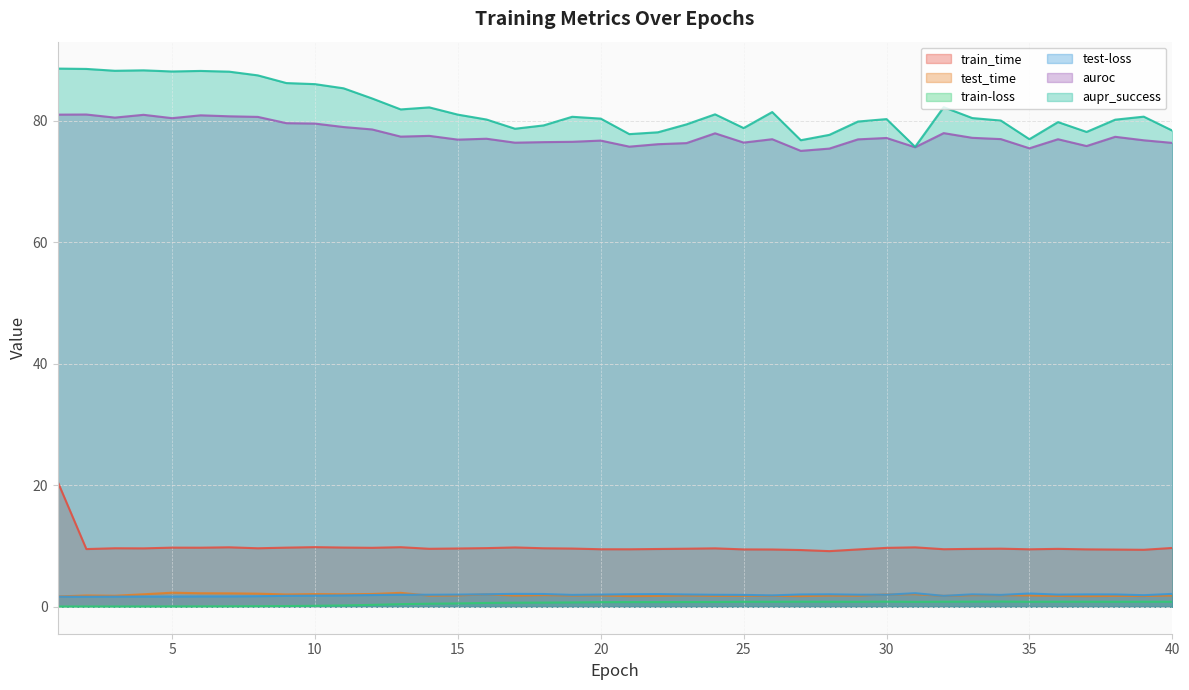

What is the difference between the maximum and minimum values in the auroc series?

6.0